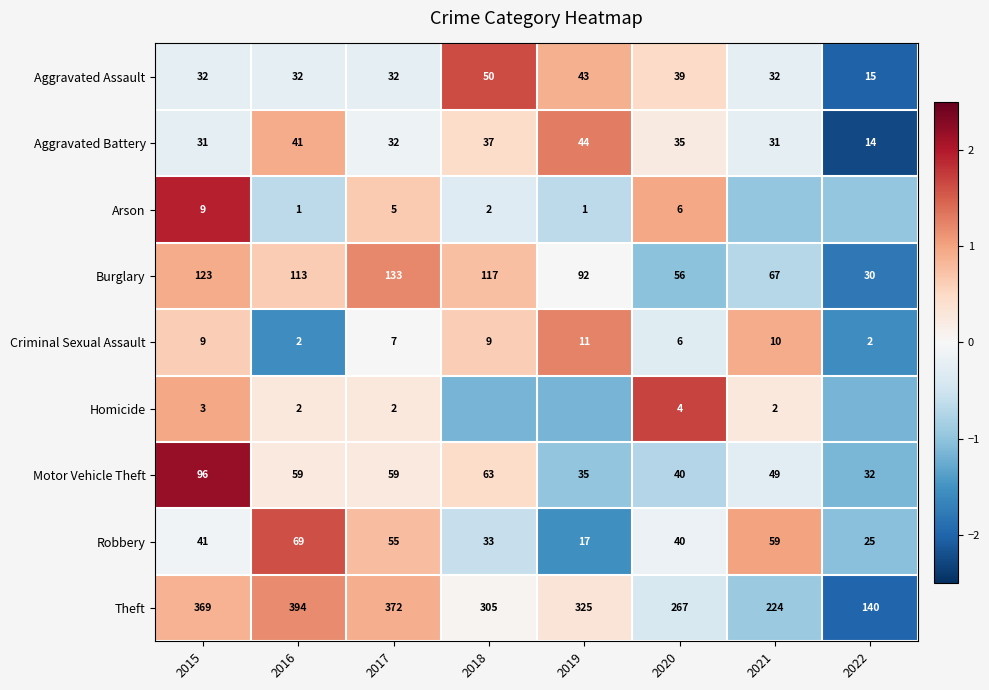

At which label does Robbery reach its minimum?

2019